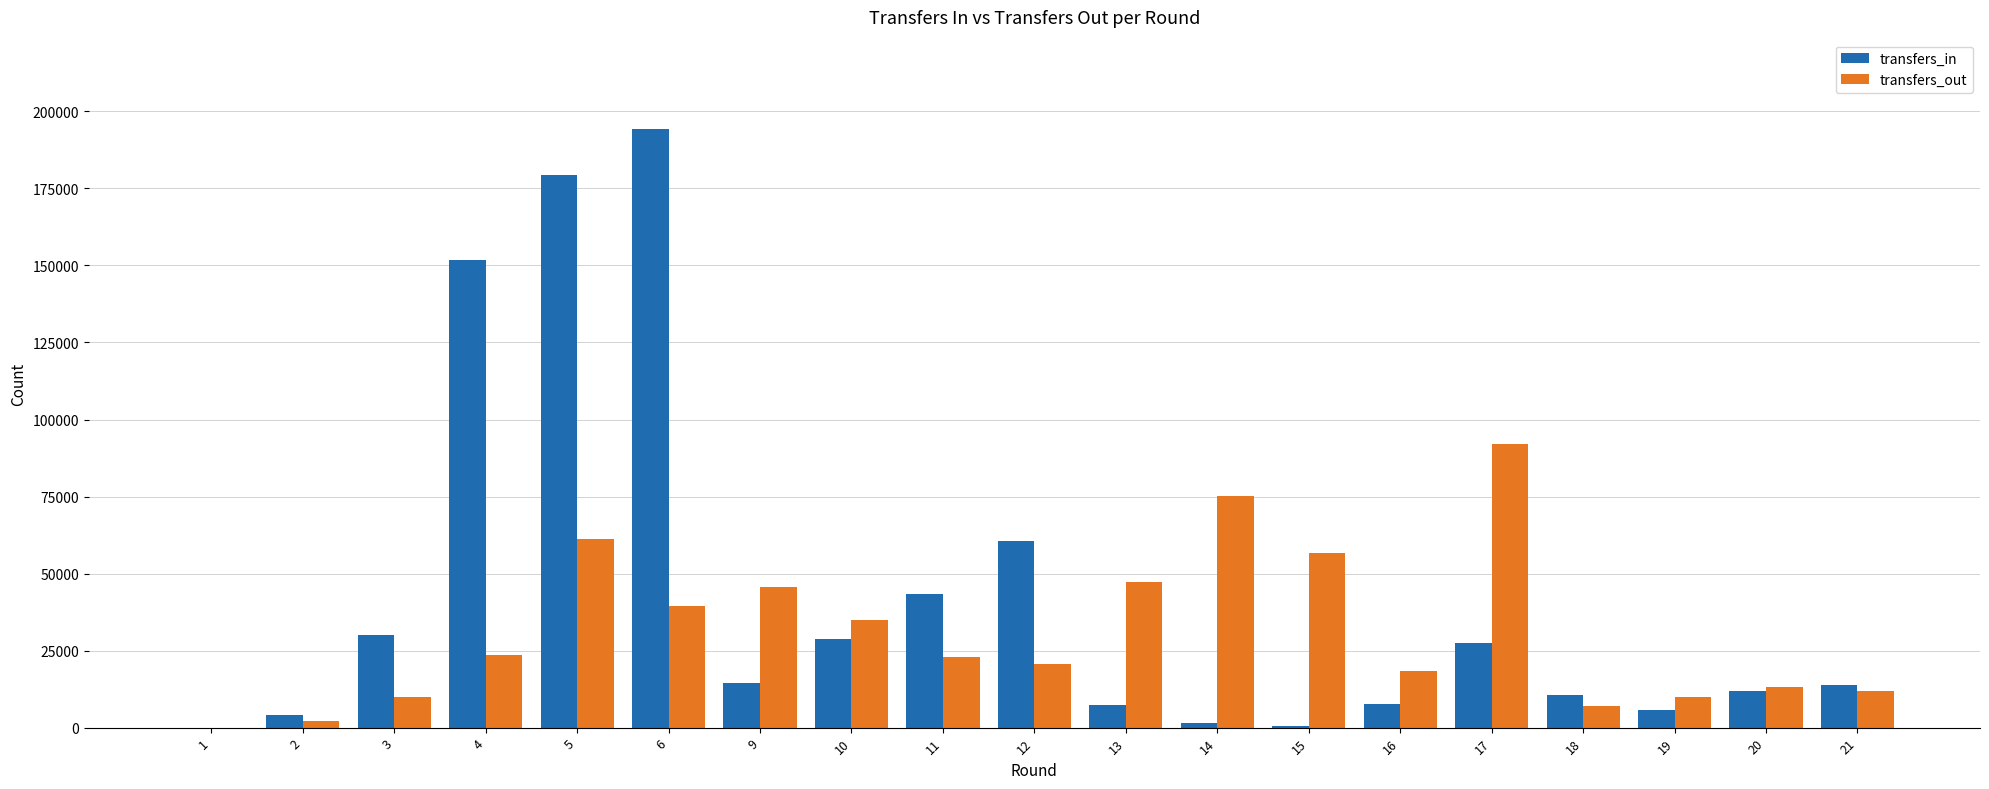

Is the value of transfers_out at 15 greater than the value of transfers_in at 17?

Yes